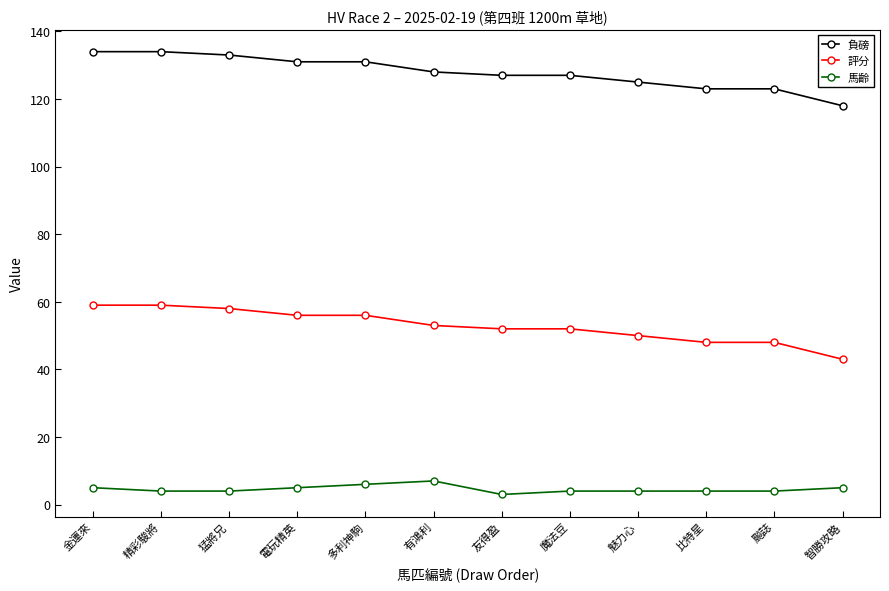

Where does the 馬齡 series first go above 4?

金運來